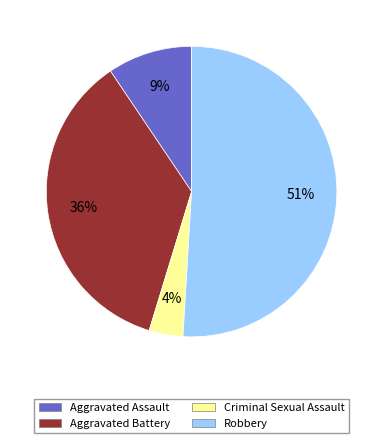

How many segments does this pie chart have?

4